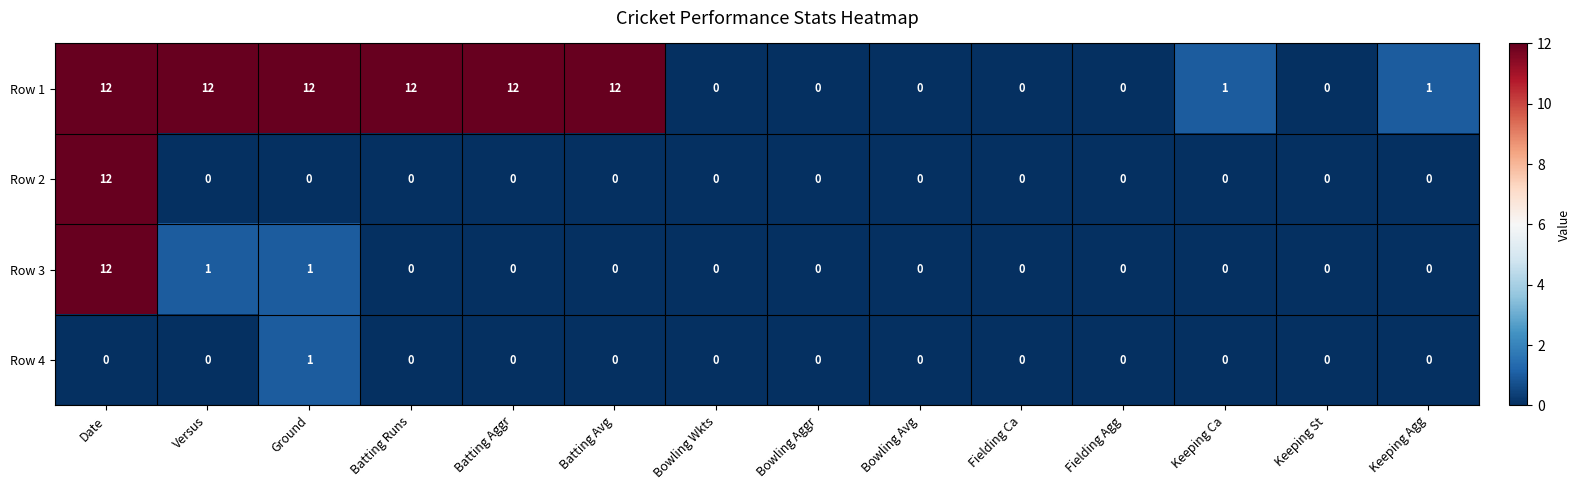

What is the maximum value shown in the chart?

12